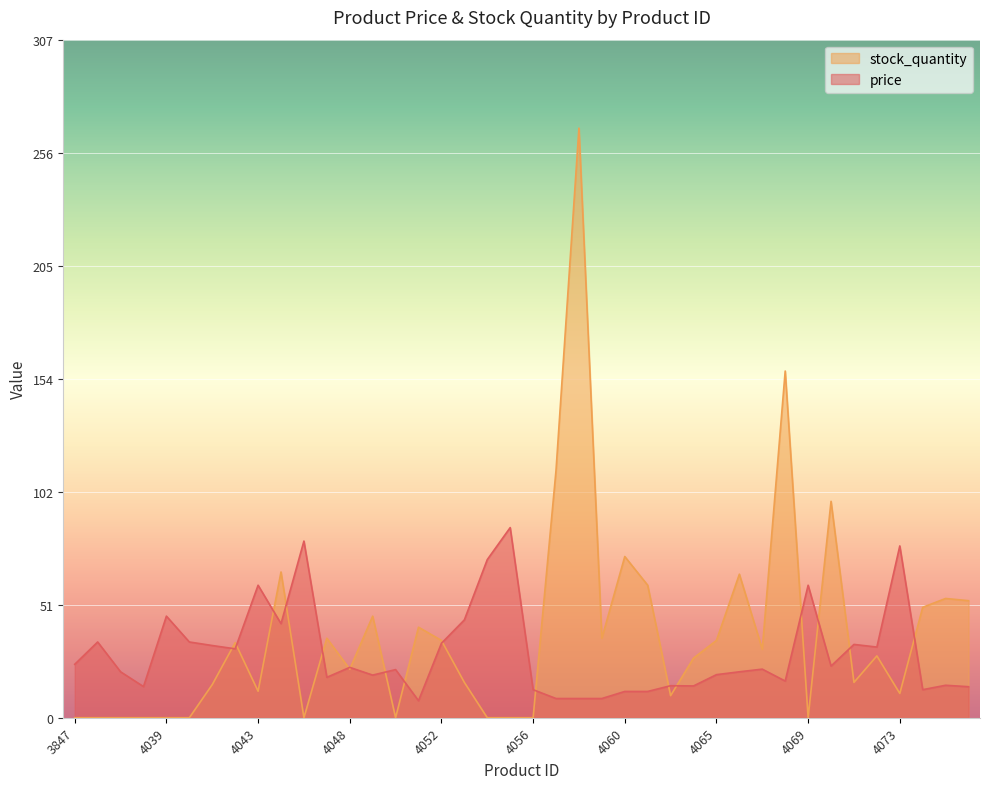

At which category does the chart reach its minimum across all series?

3847